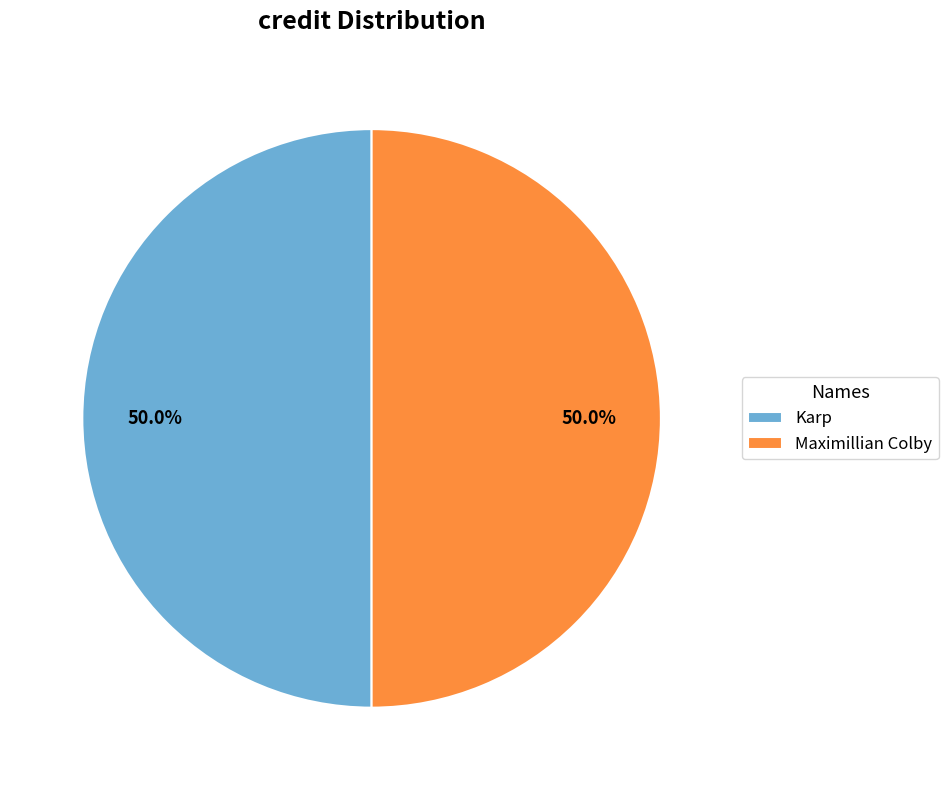

Do Karp and Maximillian Colby together represent more than half of the pie?

Yes